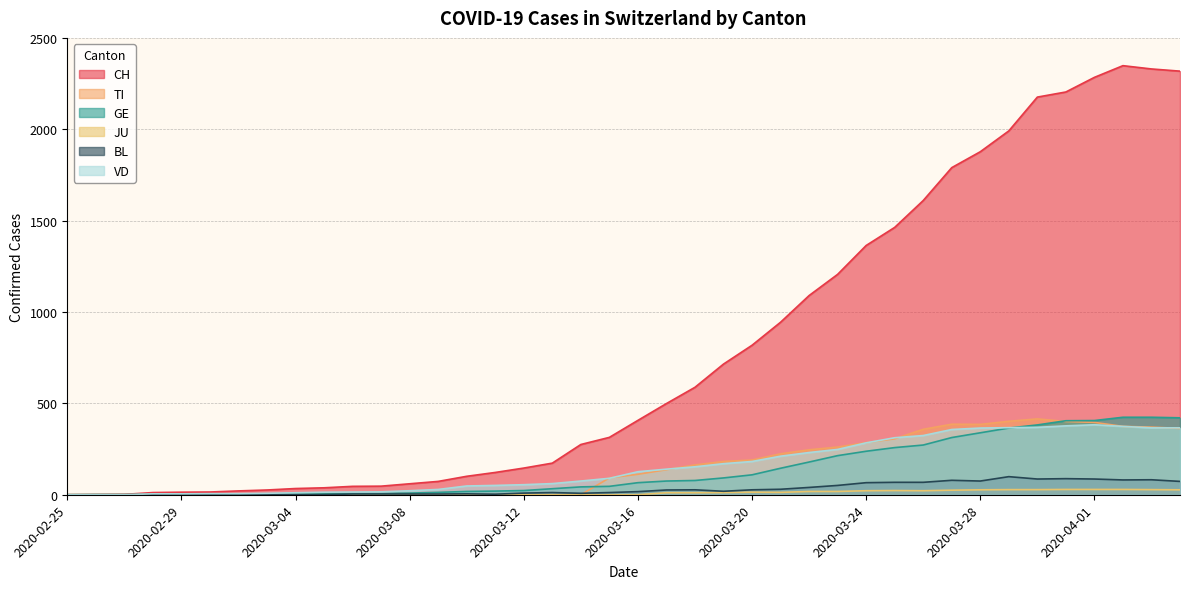

What is the total value across all series at 2020-03-15?

554